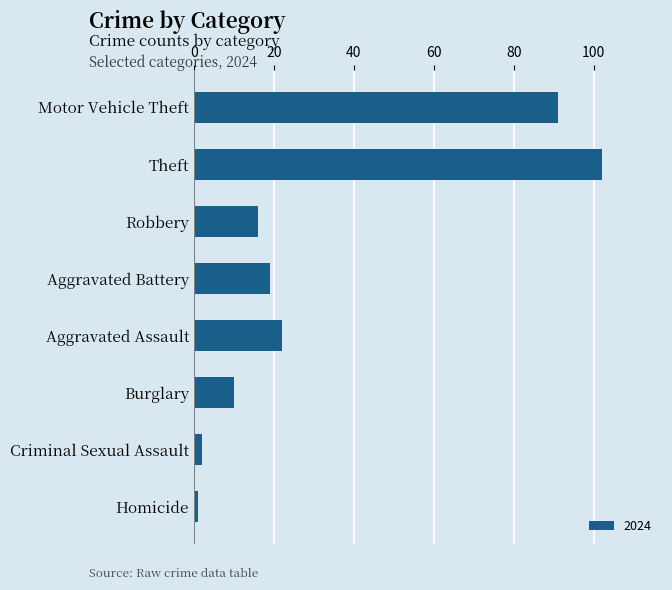

What is the sum of all values?

263